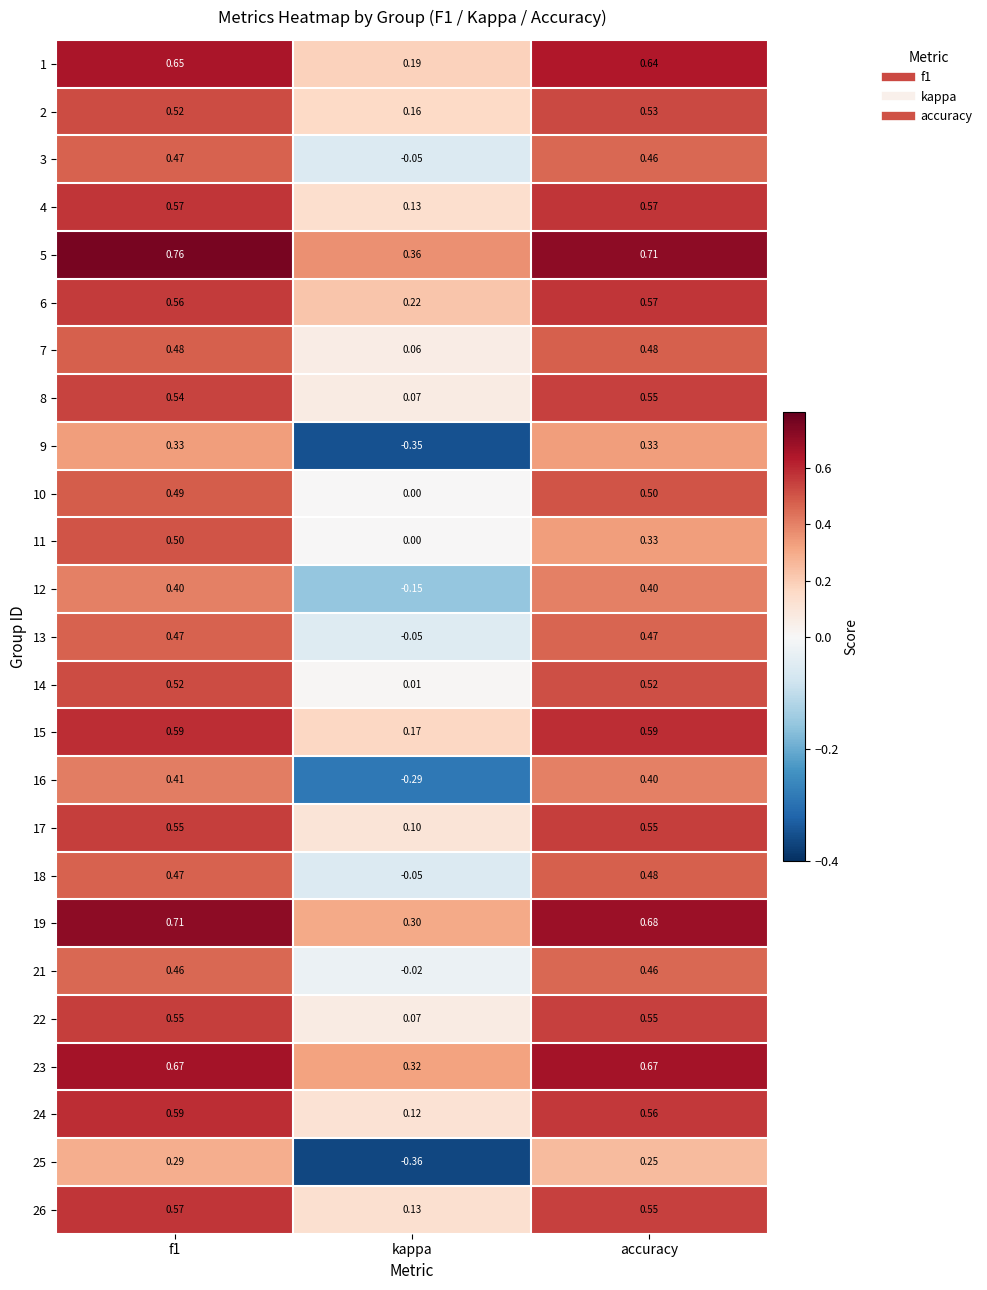

Where is 25 nearest to the value 0?

accuracy